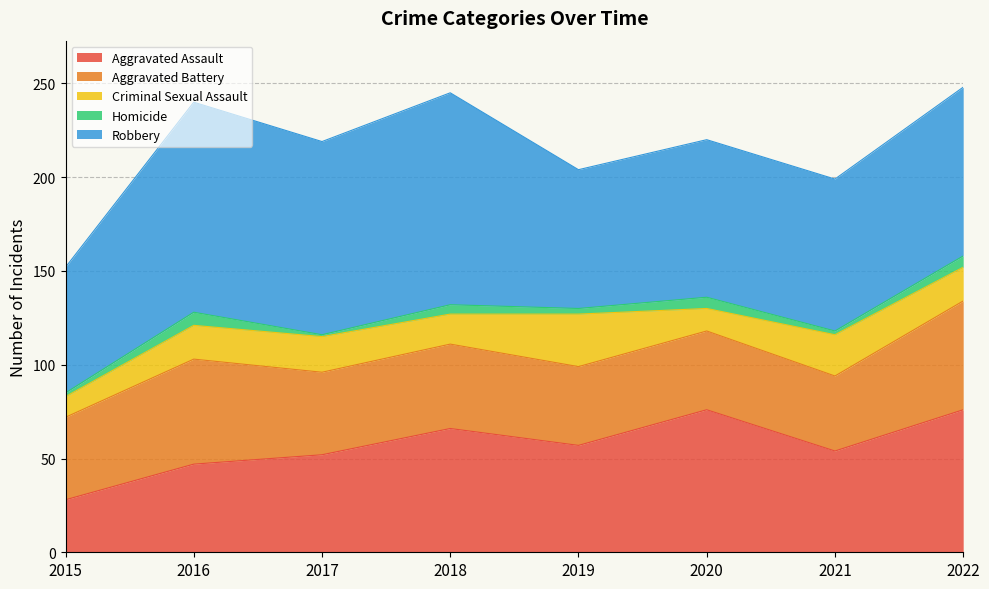

Which series has the largest total across all categories?

Robbery